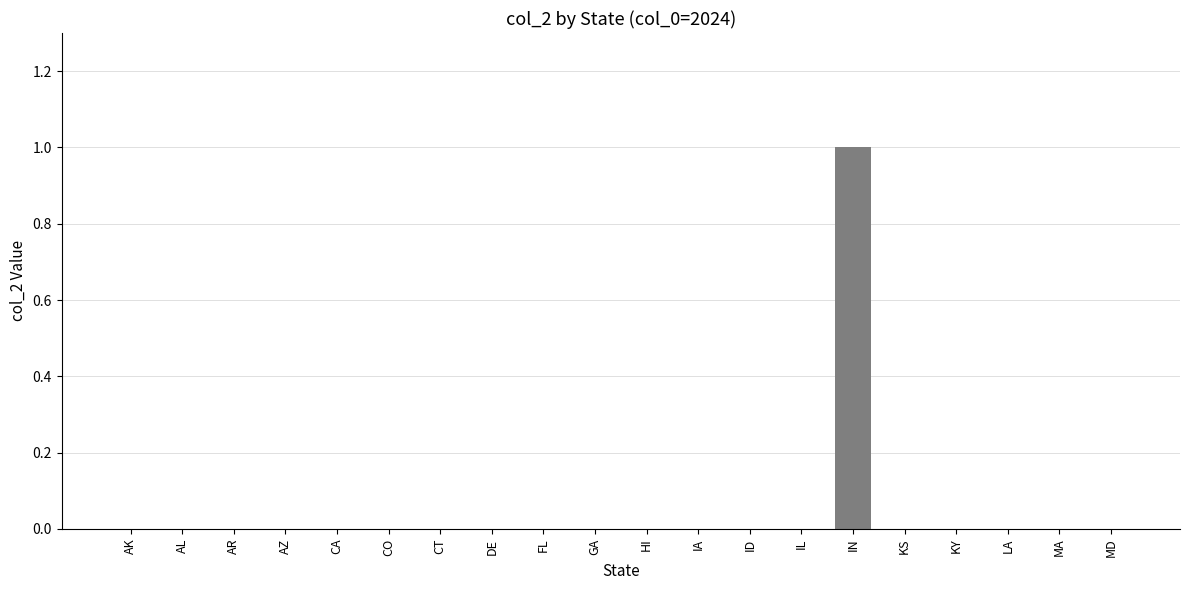

Reading right to left, extract all data points from this chart.

MD=0	MA=0	LA=0	KY=0	KS=0	IN=1	IL=0	ID=0	IA=0	HI=0	GA=0	FL=0	DE=0	CT=0	CO=0	CA=0	AZ=0	AR=0	AL=0	AK=0